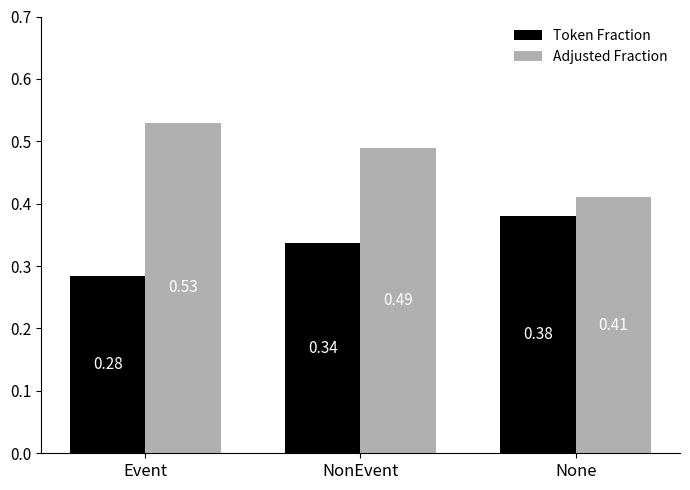

List the series in order of their overall mean, lowest first.

Token Fraction, Adjusted Fraction